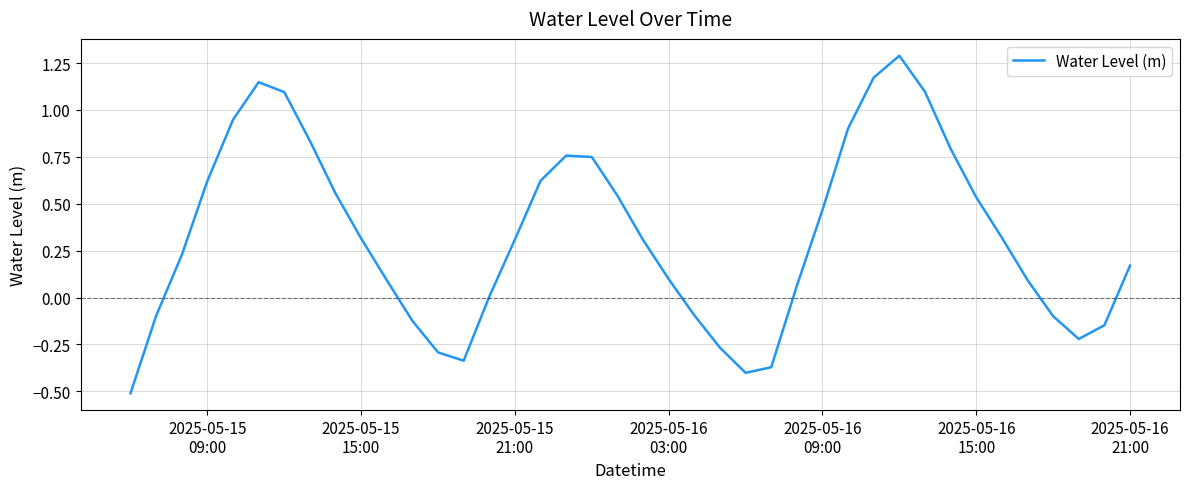

What is the difference between the maximum and minimum values?

1.8